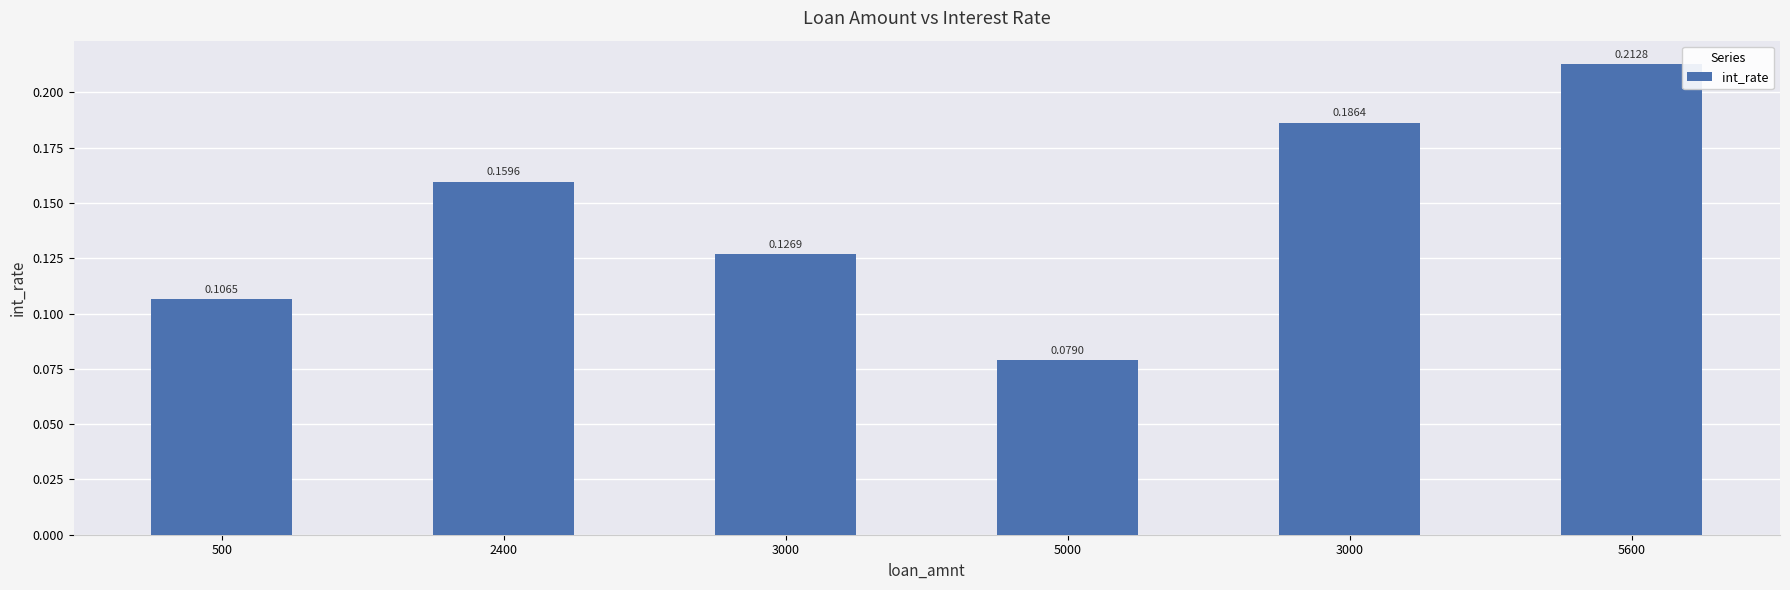

What is the label of the 6th bar from the right?

500